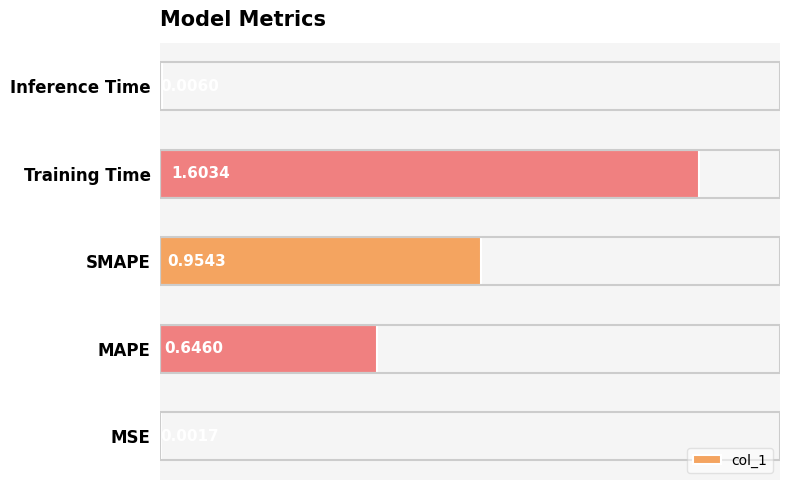

Where is the data nearest to the value 0?

MSE